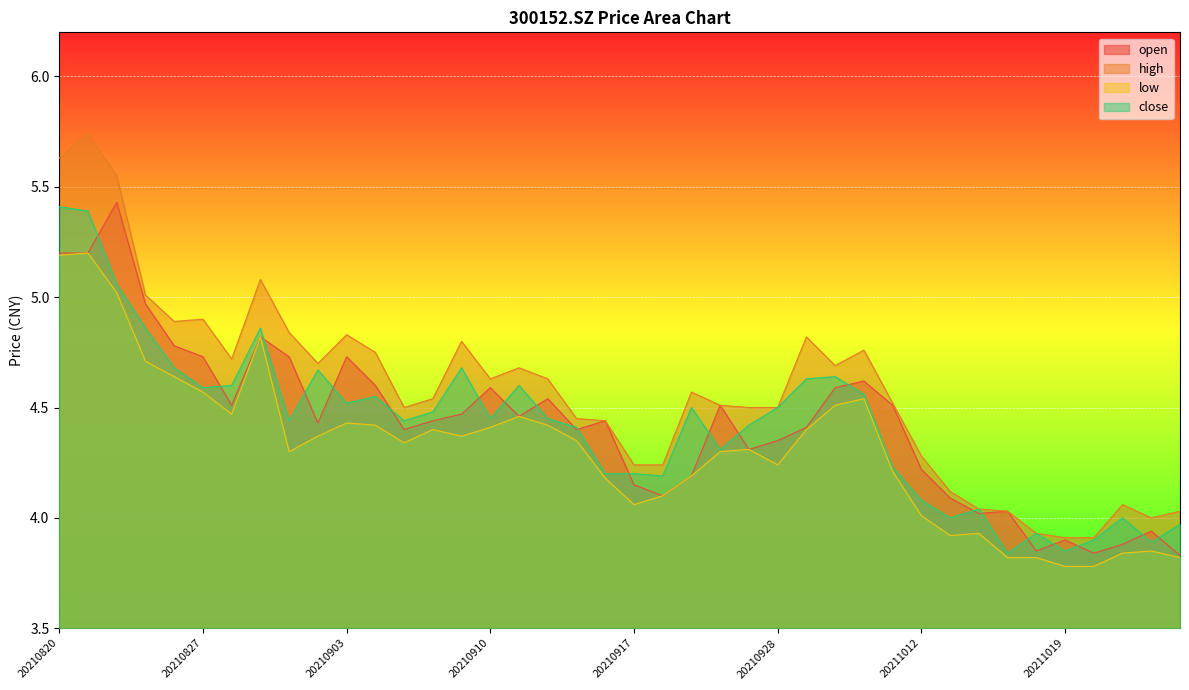

At 20211025, list the series in order from smallest to largest.

low, open, close, high